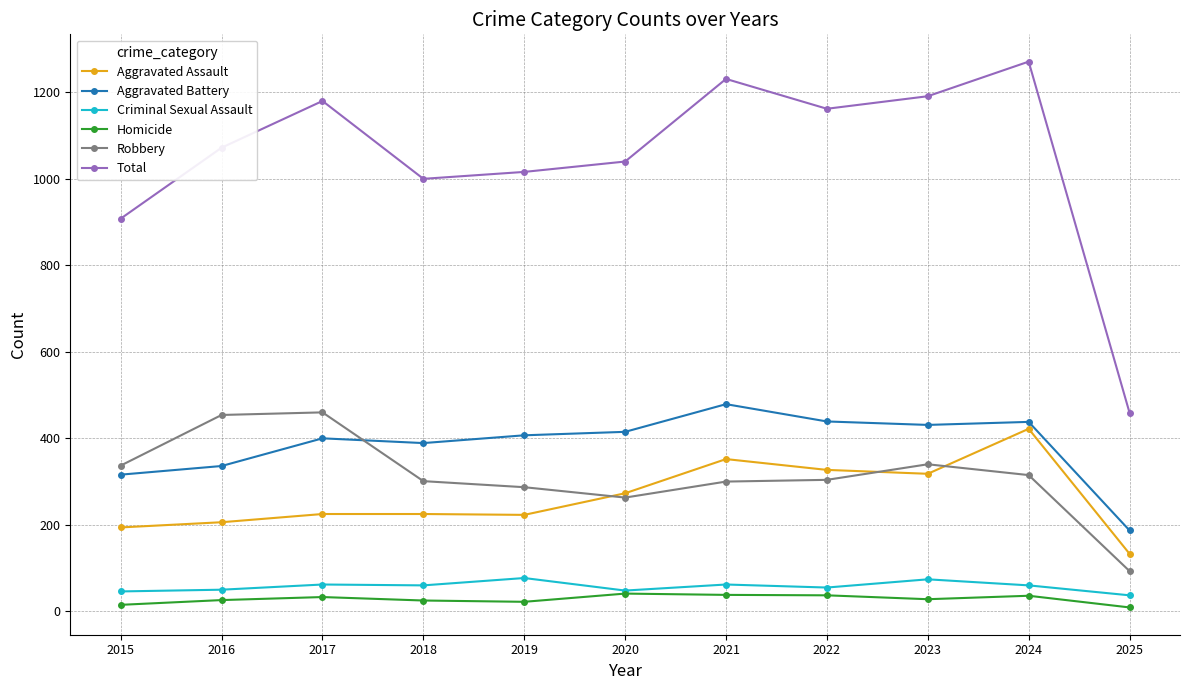

Which series has the widest spread of values?

Total